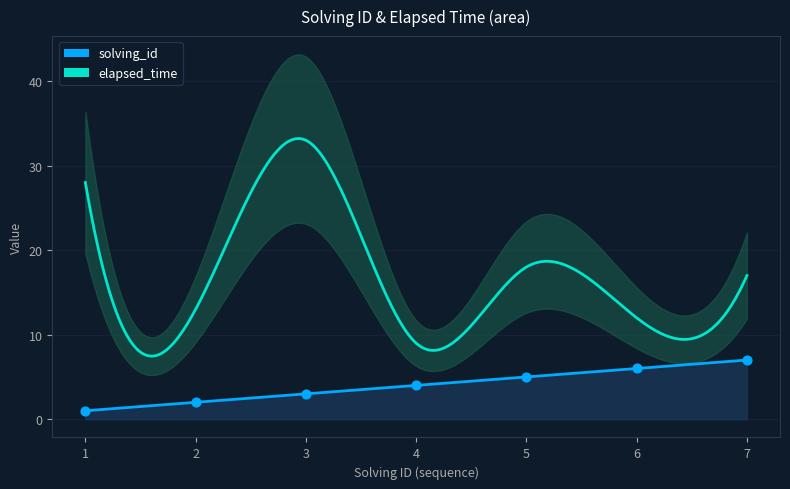

What is the ratio of the value at 1 to the value at 3?

0.3